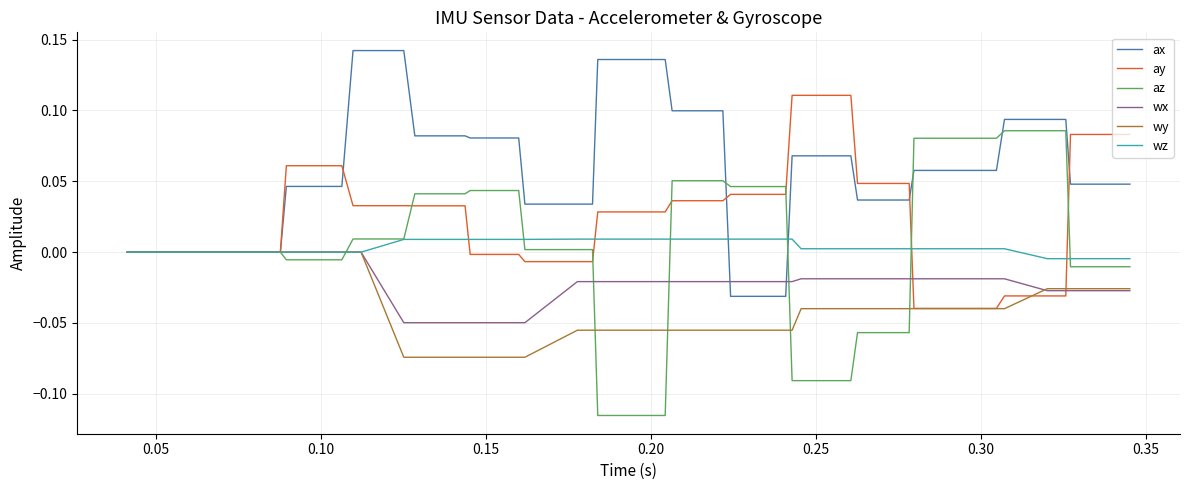

Count the wy values in the range 0 to 1.

9